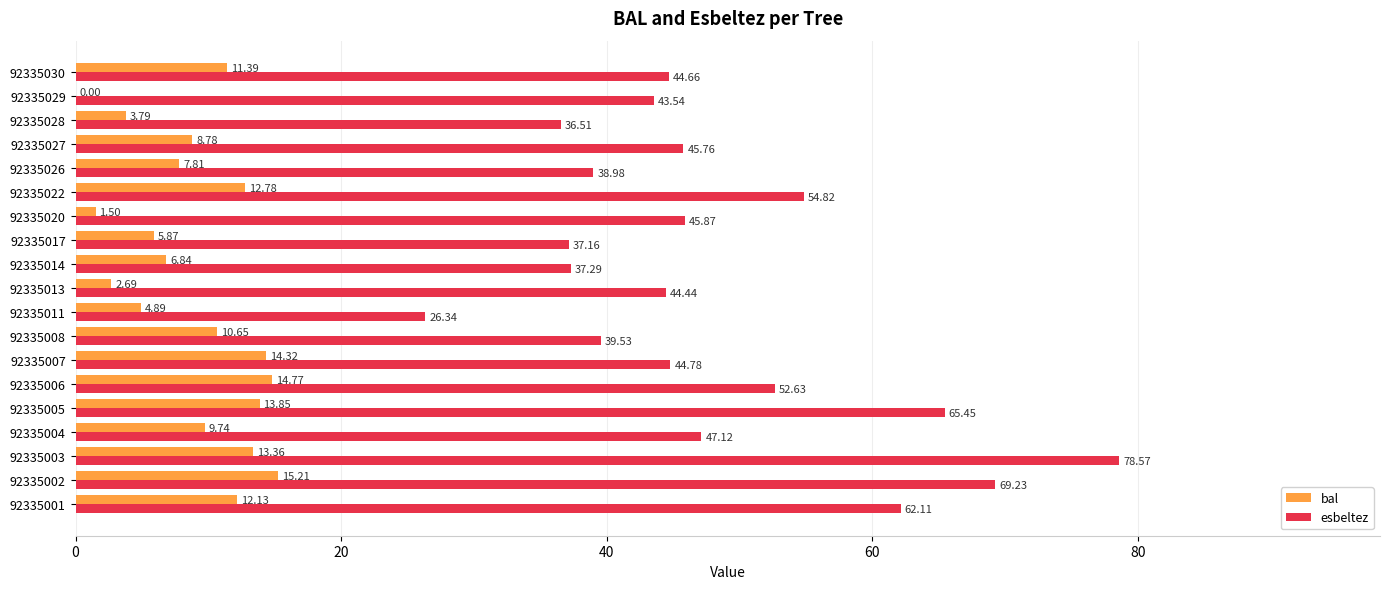

Which series has the largest total across all categories?

esbeltez